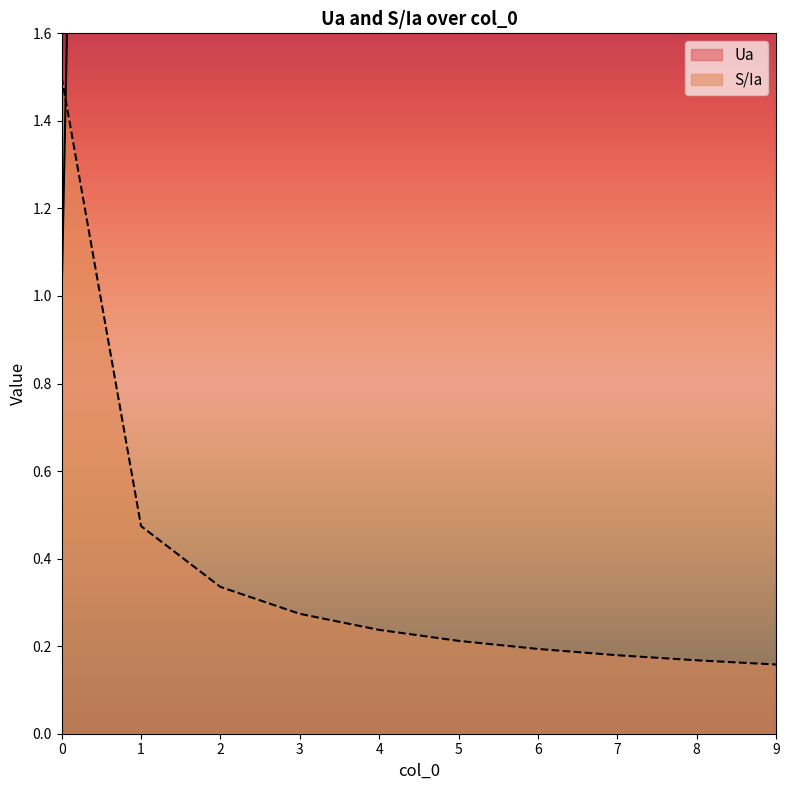

How many data points does each series have?

10